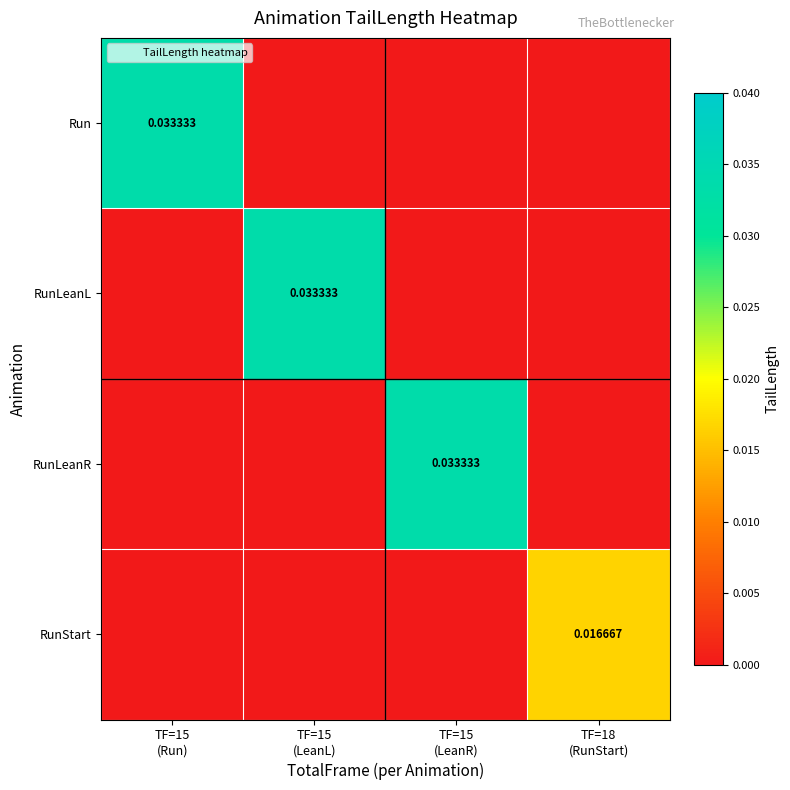

Which series has the largest total across all categories?

Run